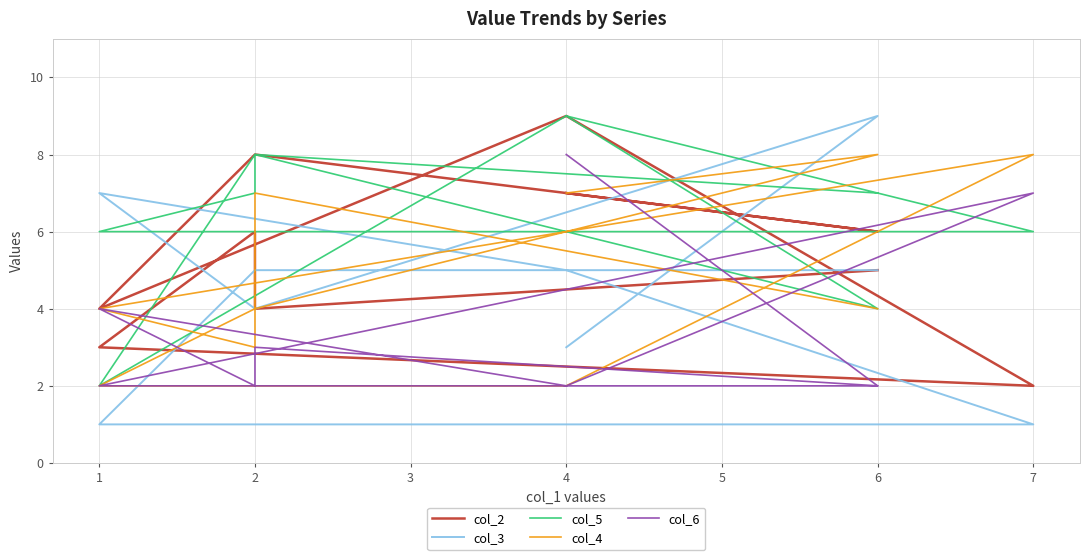

How many data points in col_5 are above 7?

4